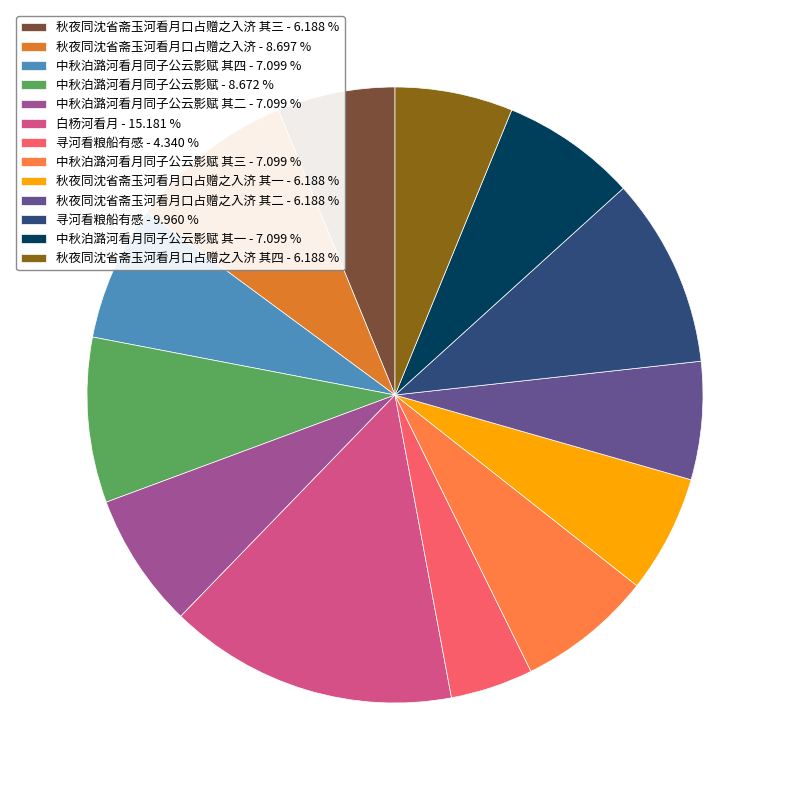

Does any single category account for the majority?

No